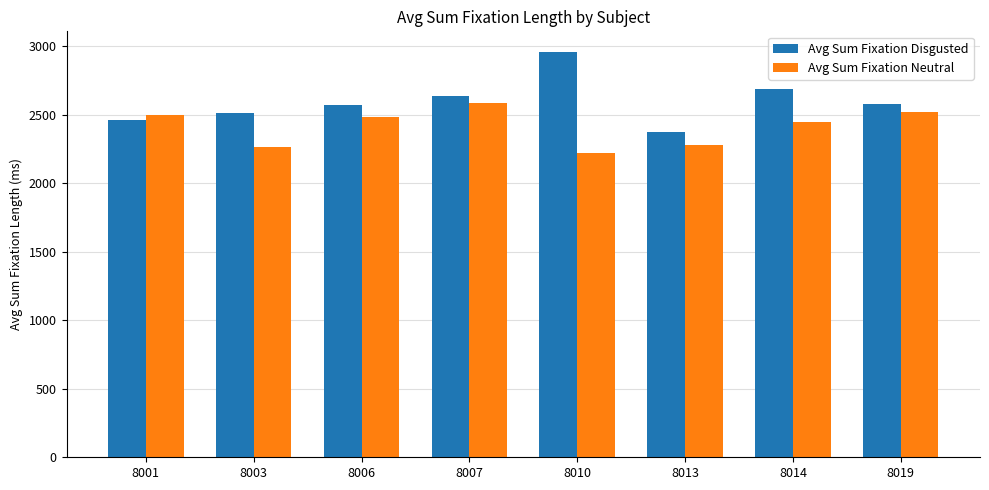

Read the Avg Sum Fixation Neutral value at 8014.

2449.7